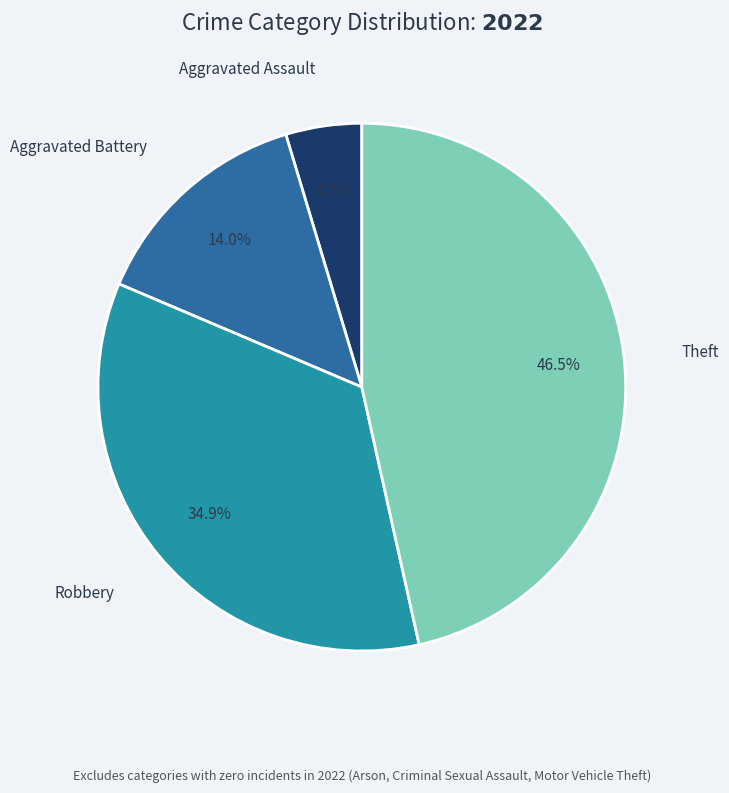

Is there a majority slice in this chart?

No